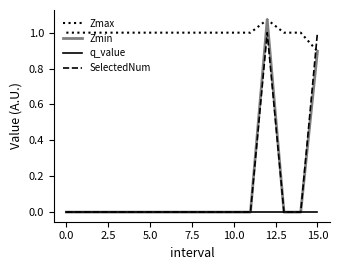

How many series are shown in this chart?

4